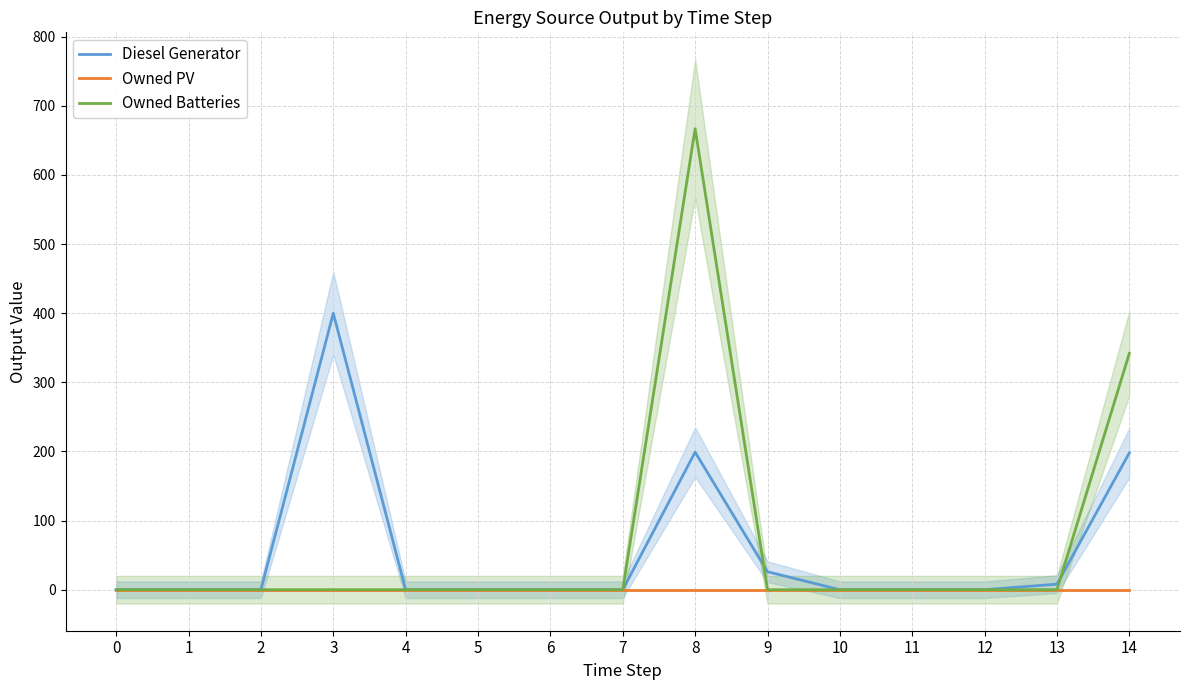

Which series has the widest spread of values?

Owned Batteries